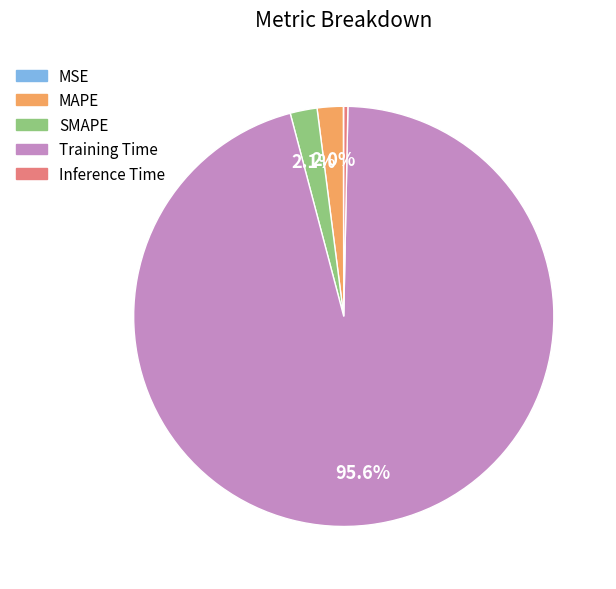

What percentage is NOT represented by SMAPE?

97.9%